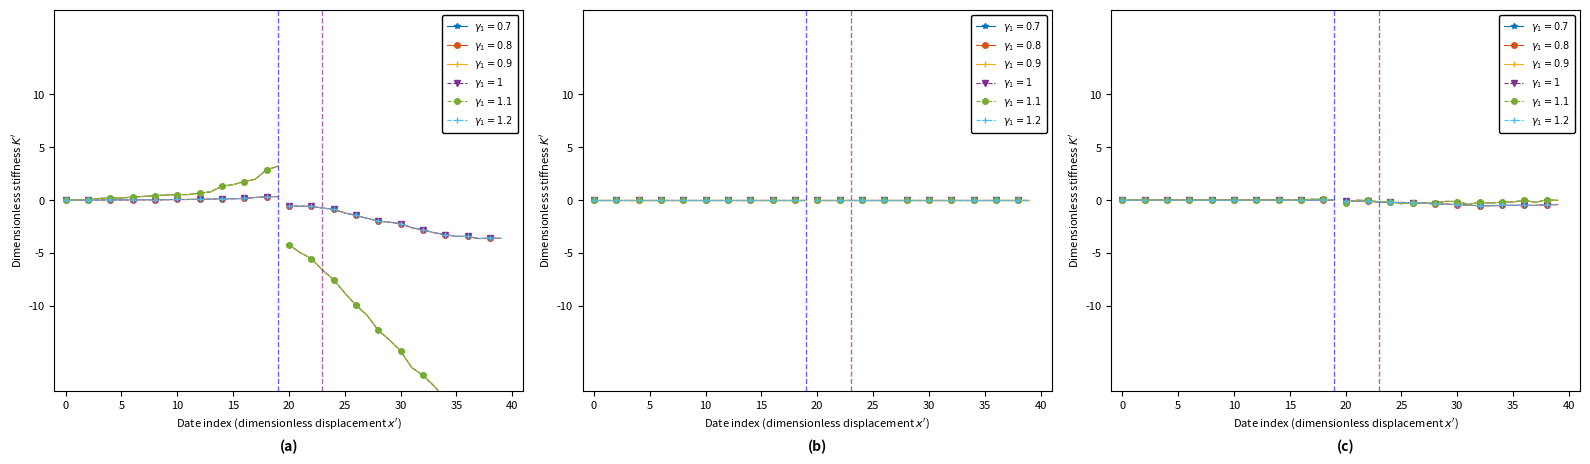

Which has a higher value, 19 or 17?

19